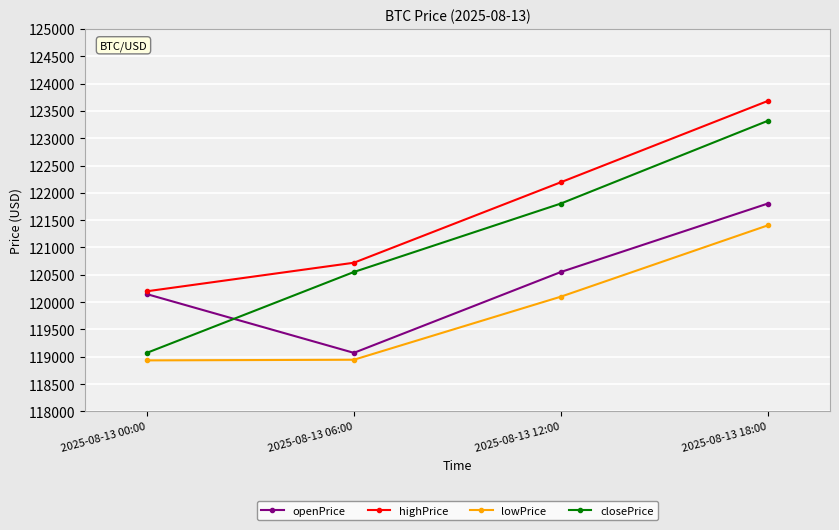

Count the number of data series in this chart.

4